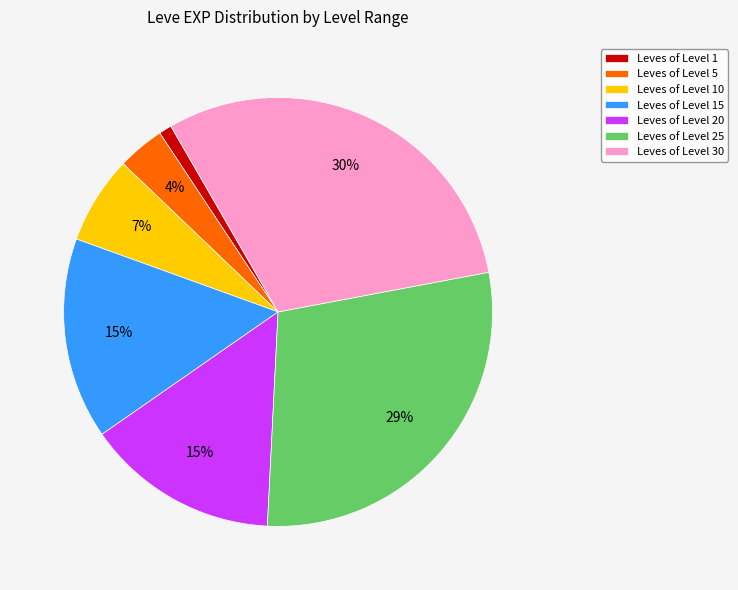

Between Leves of Level 5 and Leves of Level 25, which is larger?

Leves of Level 25